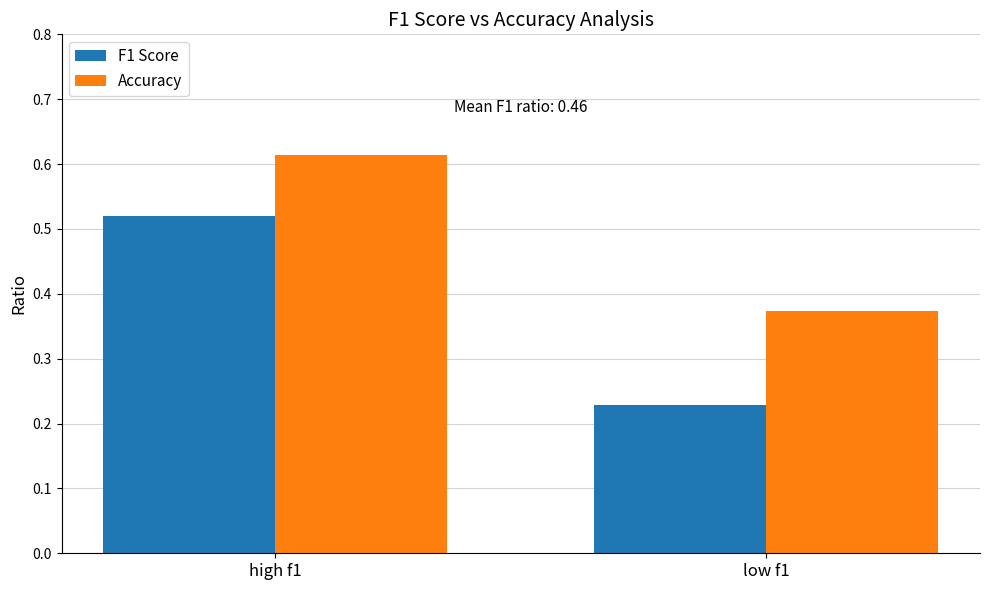

What is the label of the 1st bar from the left?

high f1